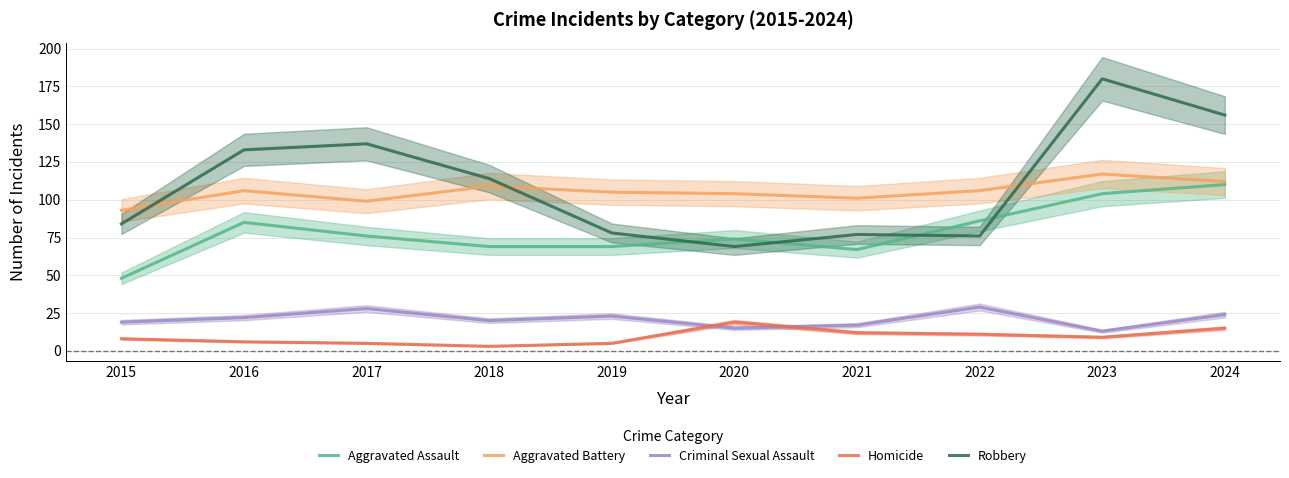

What is the highest value of the Homicide series?

19